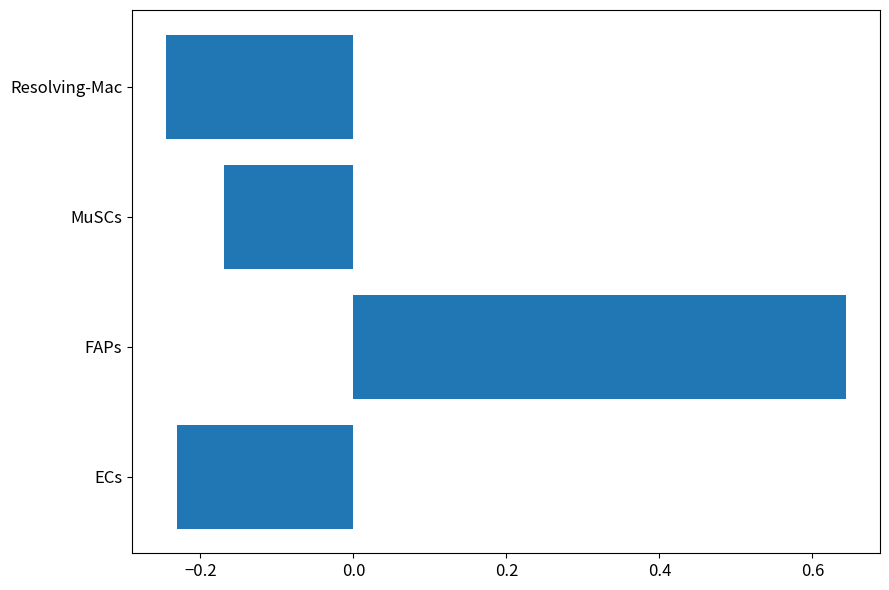

List the labels in order of value, smallest first.

Resolving-Mac, ECs, MuSCs, FAPs